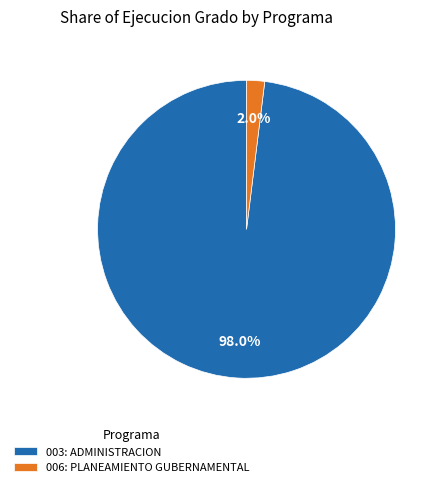

Rank the categories by value from lowest to highest.

006: PLANEAMIENTO GUBERNAMENTAL, 003: ADMINISTRACION